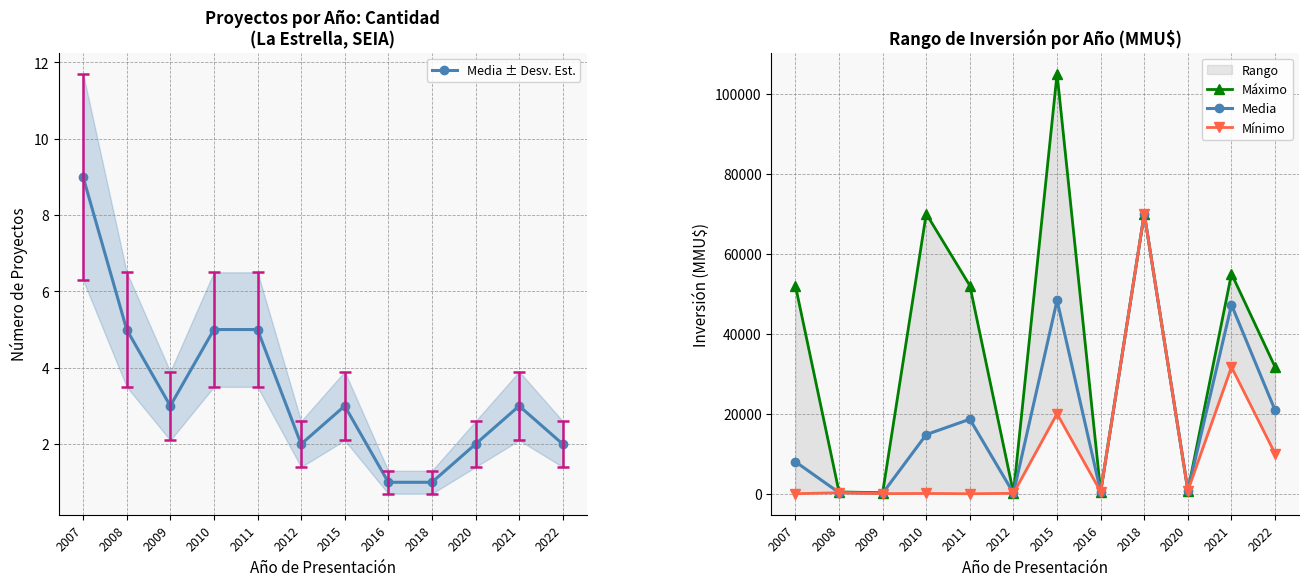

Reading left to right, extract all data points from this chart.

Media ± Desv. Est.: 9	5	3	5	5	2	3	1	1	2	3	2
Máximo: 52020	451	250	70000	52020	200	105000	510	70000	800	55000	31678
Media: 7993	287	107	14784	18630	150	48333	510	70000	800	47226	20839
Mínimo: 10	250	22	71	0	100	20000	510	70000	800	31678	10000